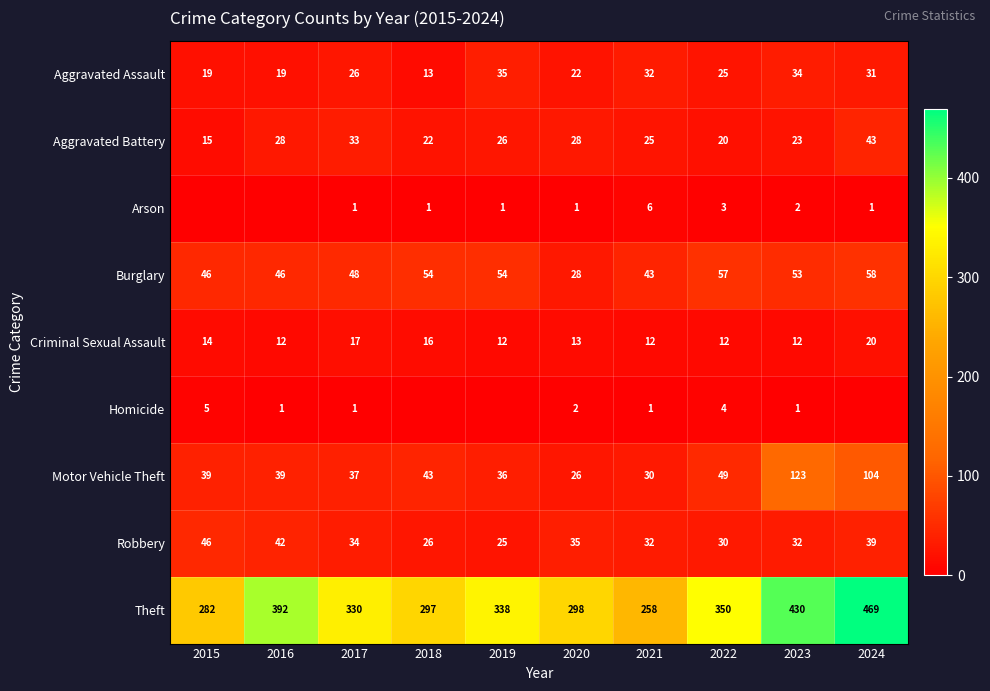

What is the sum of the Aggravated Battery values at 2016 and 2021?

53